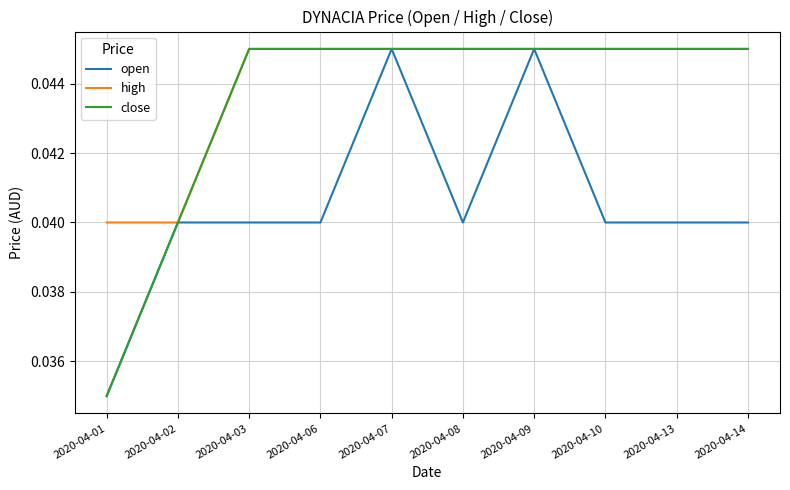

Count the high values in the range 0 to 1.

10